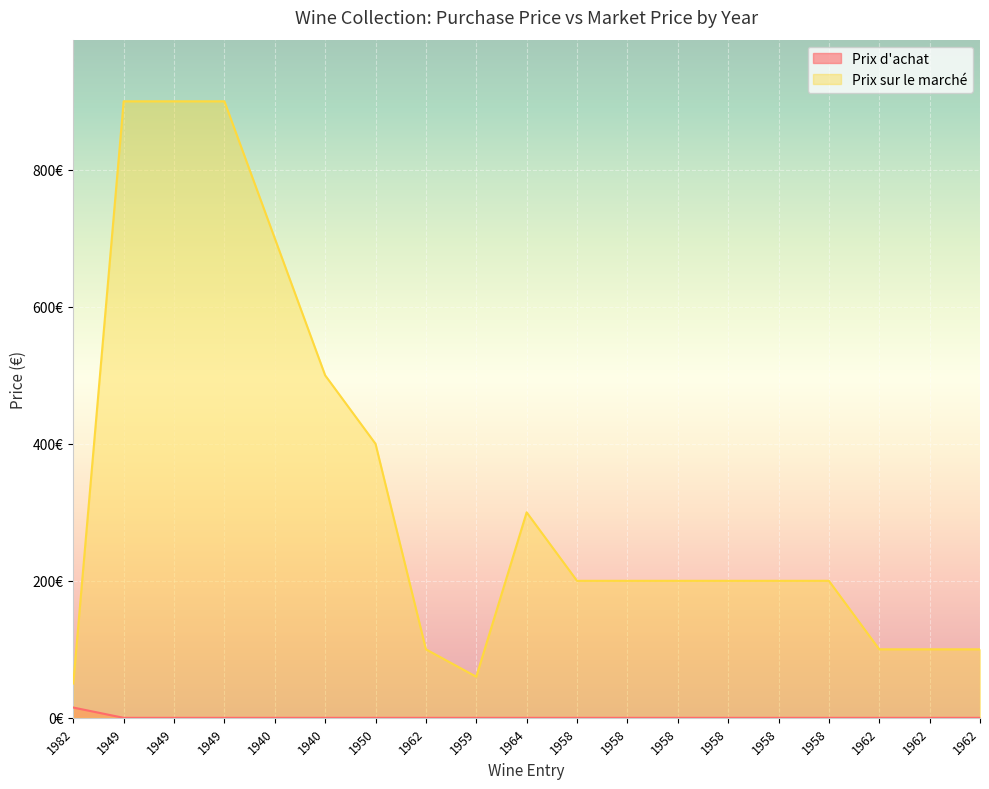

True or false: Prix sur le marché and Prix d'achat intersect in this chart.

False